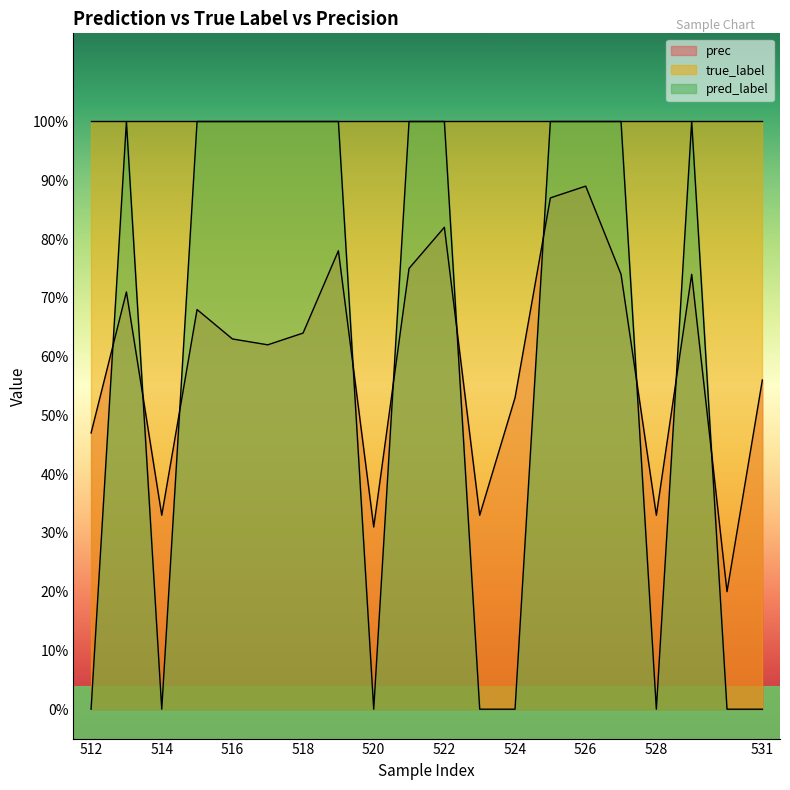

What is the average value of the prec series?

0.6